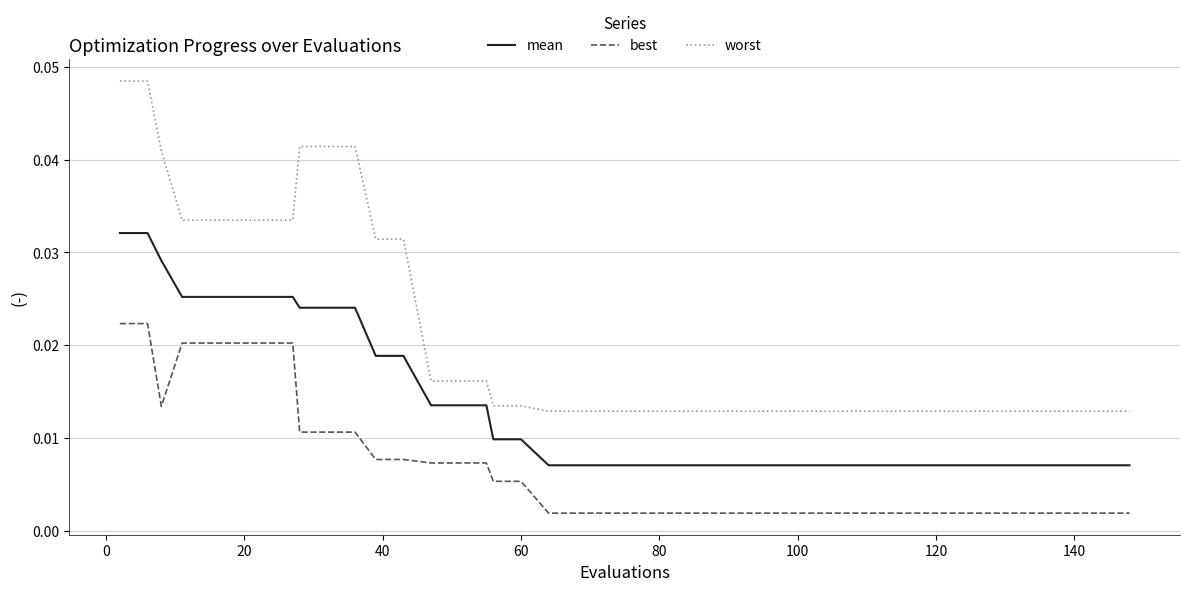

Which series has the largest range (max minus min)?

worst